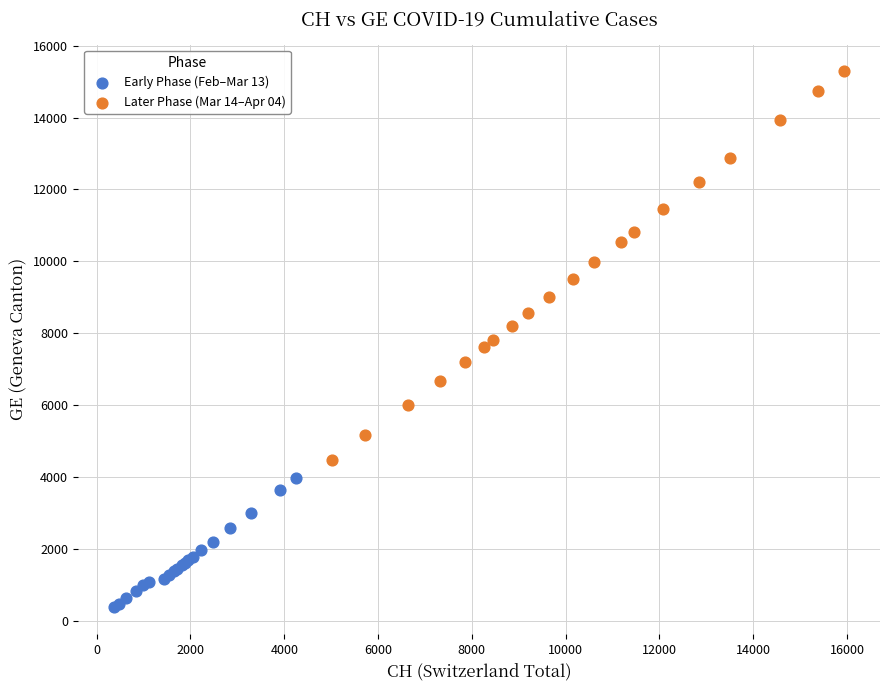

Which series reaches the maximum Y coordinate?

Later Phase (Mar 14–Apr 04)